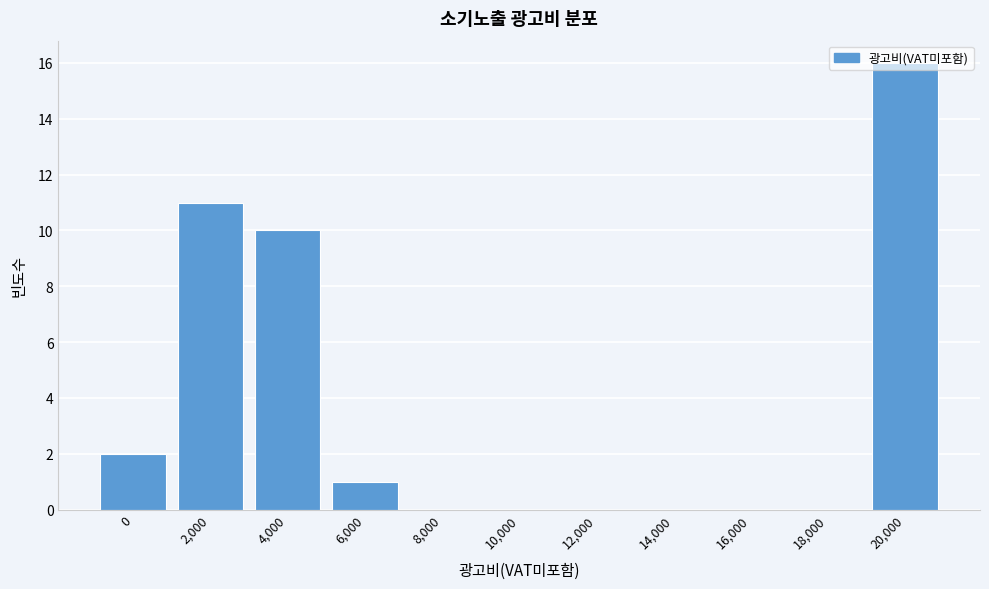

The value at 18,000 is 0. True or false?

True